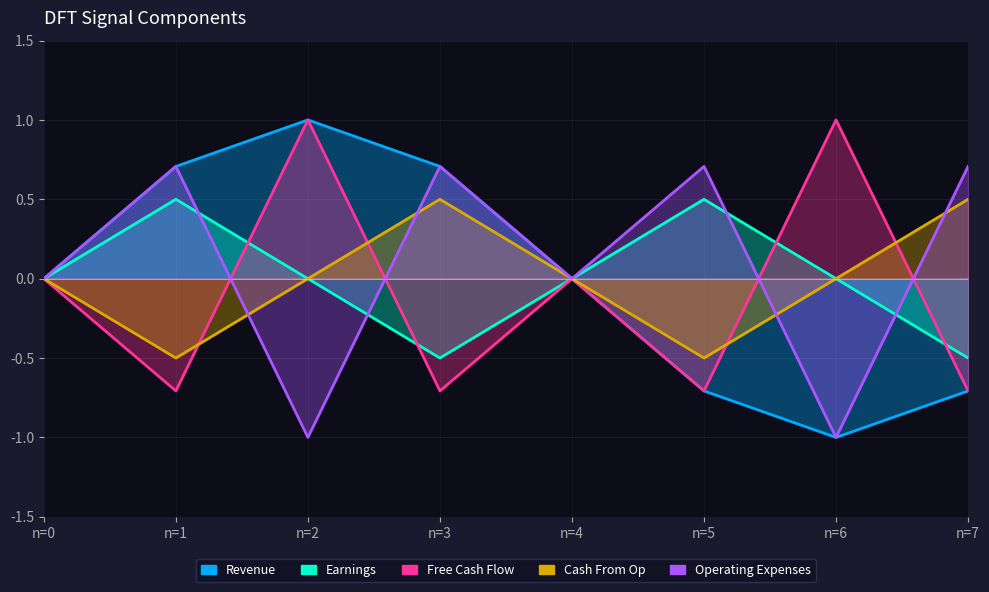

How many distinct data groups are displayed?

5